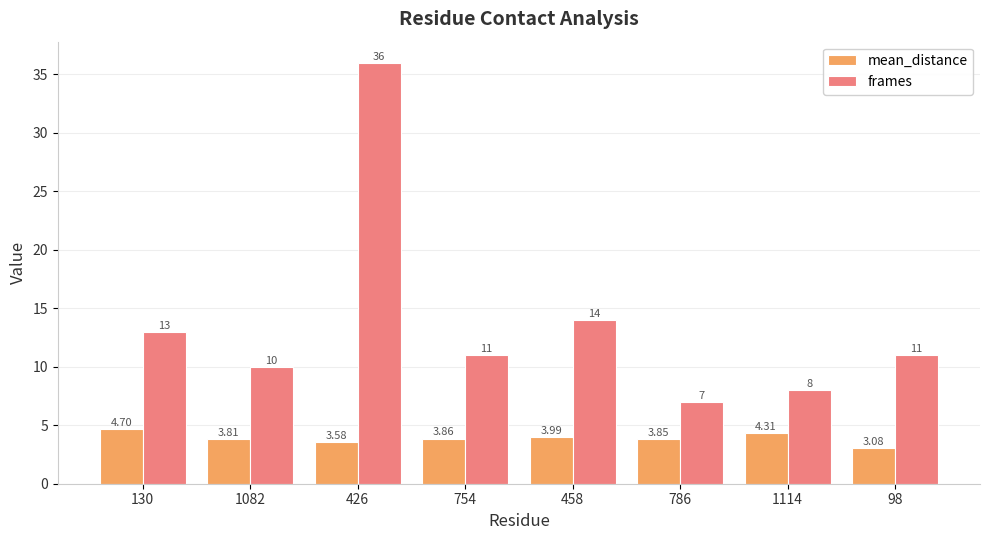

At which category does the chart reach its peak across all series?

426